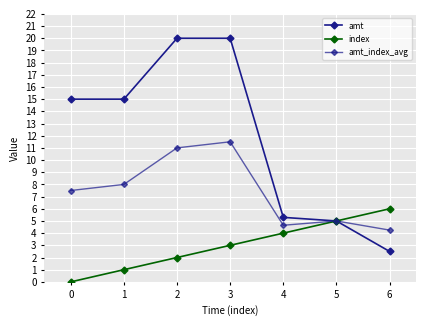

Is this an area chart (filled region under the line)?

No